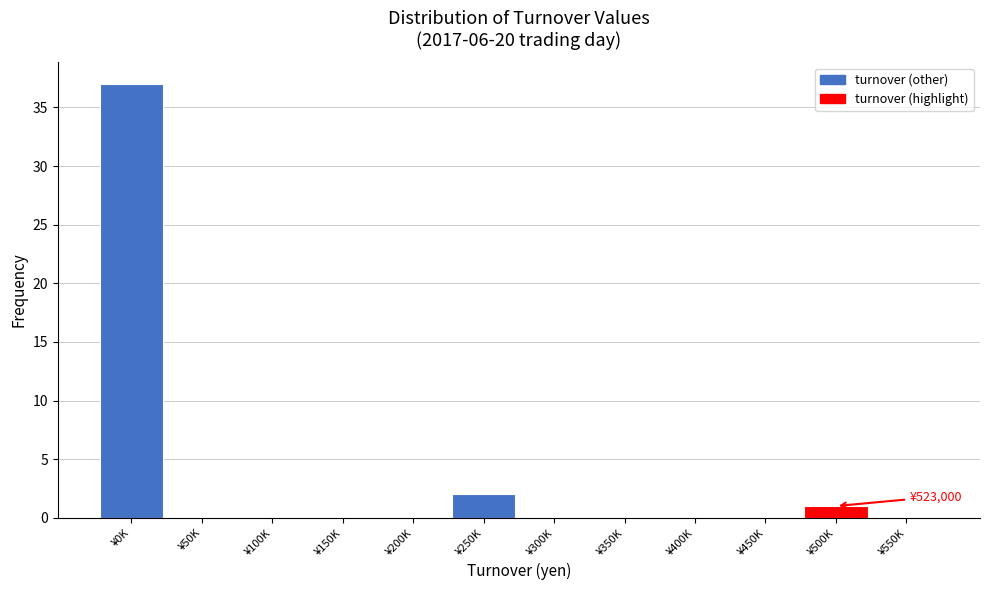

Reading left to right, what are all the values shown in this chart?

¥0K=37	¥50K=0	¥100K=0	¥150K=0	¥200K=0	¥250K=2	¥300K=0	¥350K=0	¥400K=0	¥450K=0	¥500K=1	¥550K=0